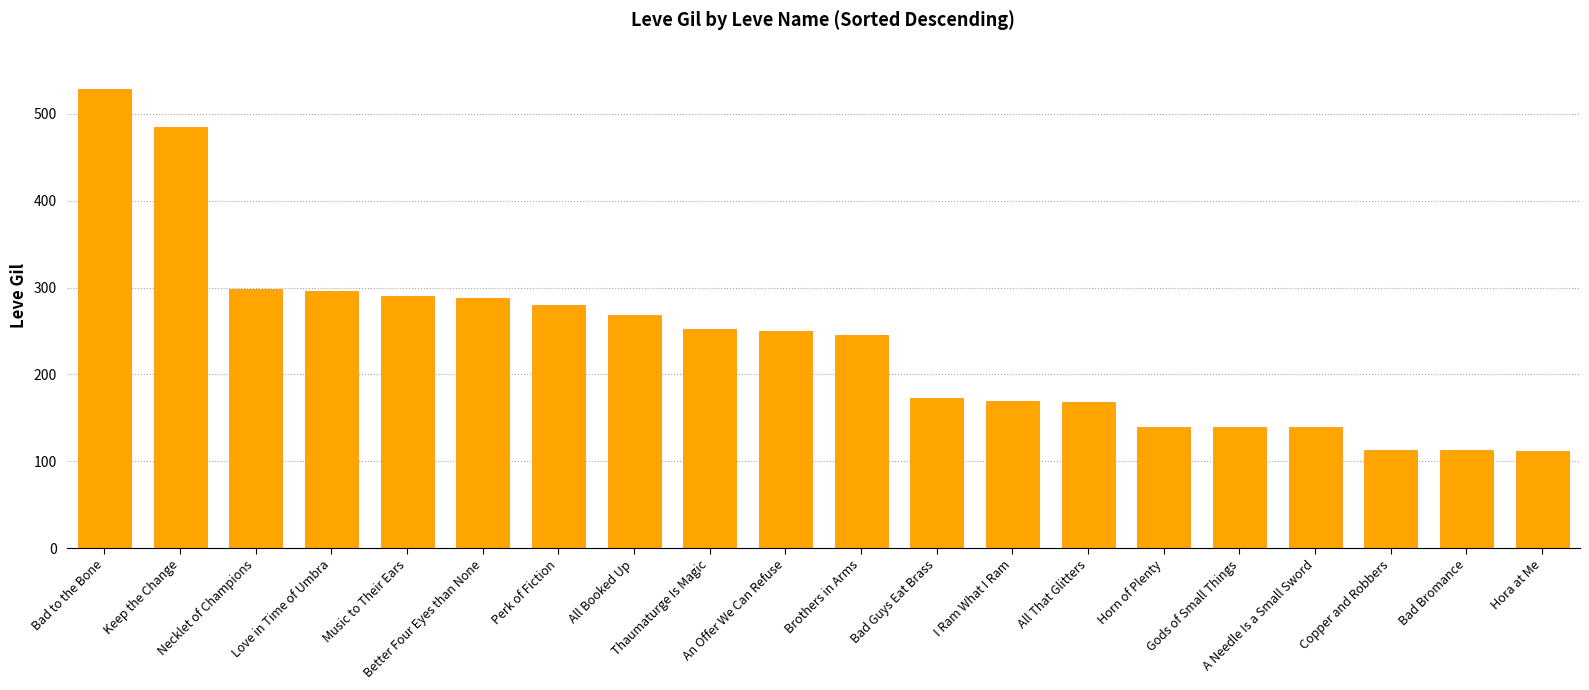

What is the label of the 9th bar from the left?

Thaumaturge Is Magic